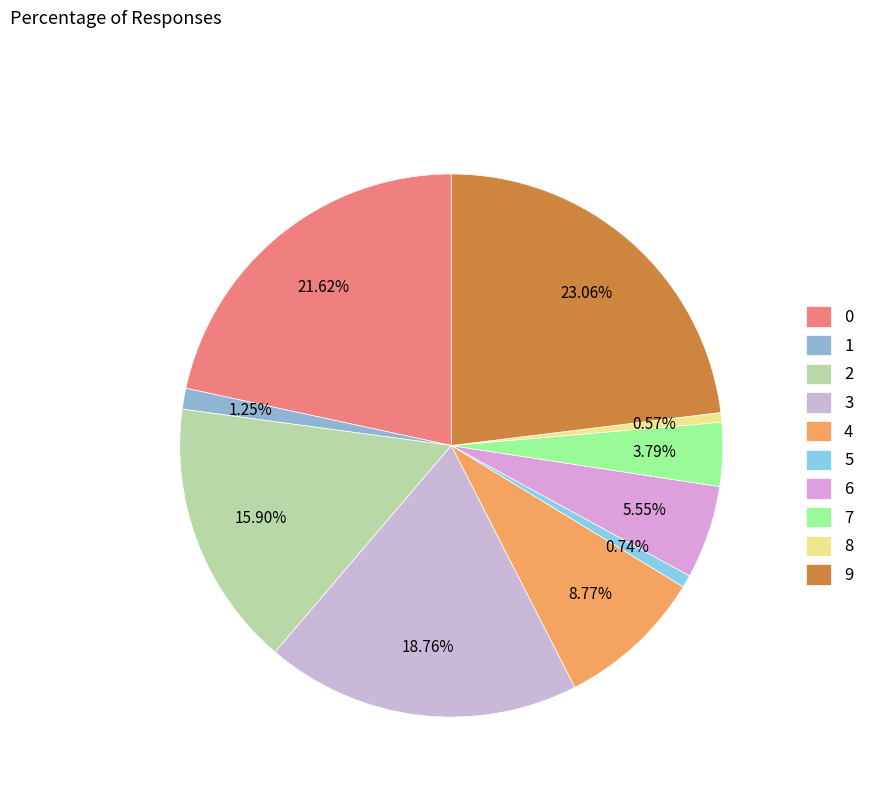

Which category has the smallest portion of the pie?

8